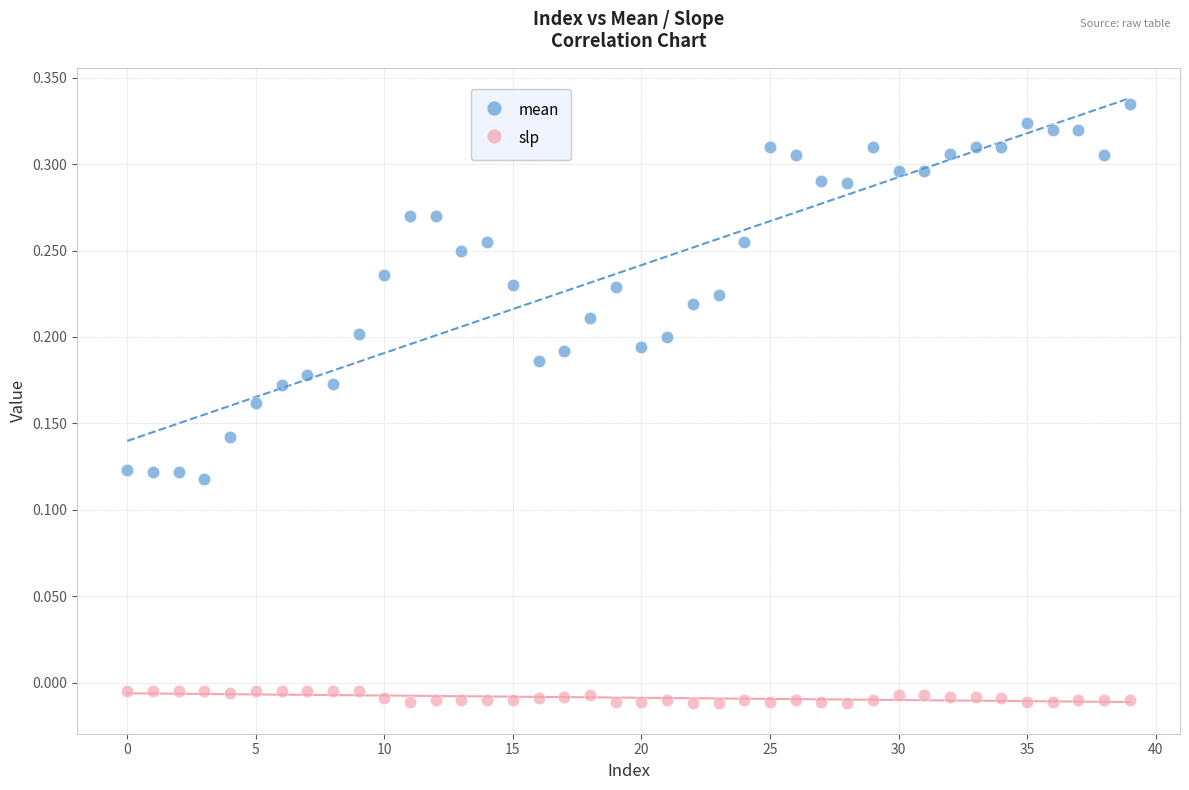

What are all the series names shown in the legend?

mean, slp